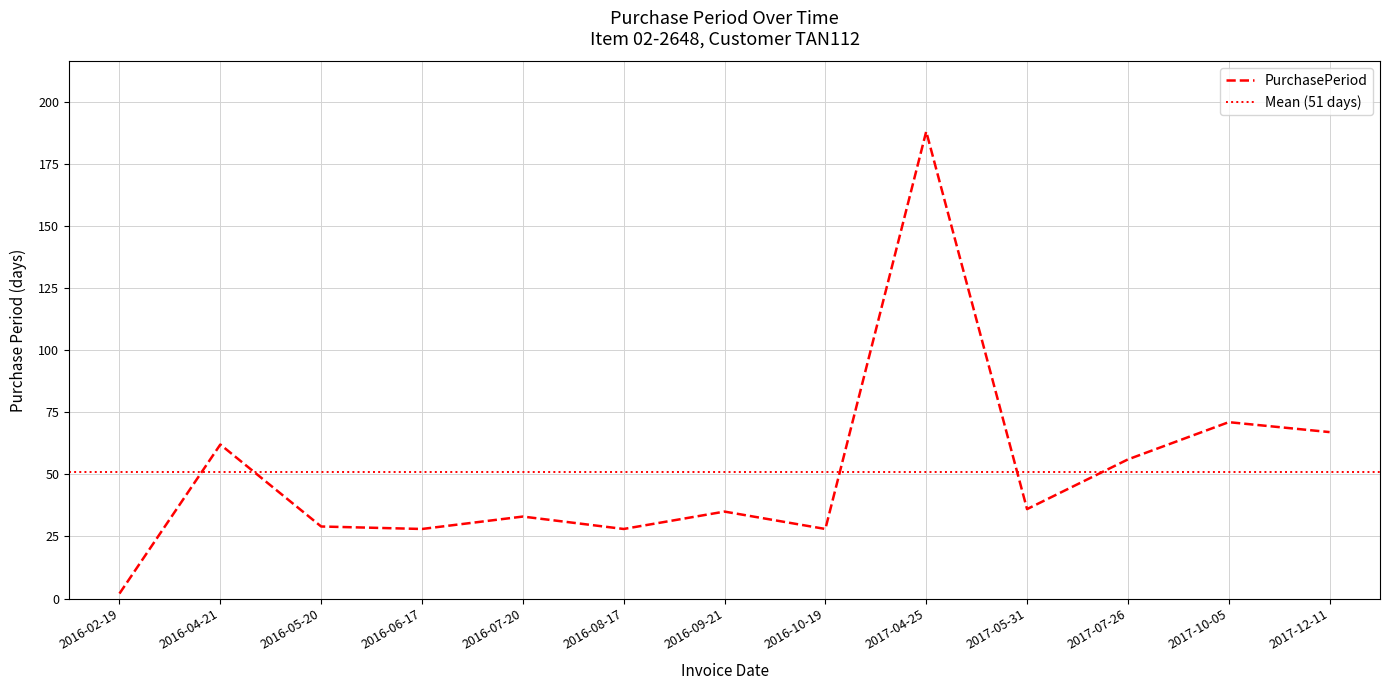

At which category does the data reach its first local valley?

2016-06-17